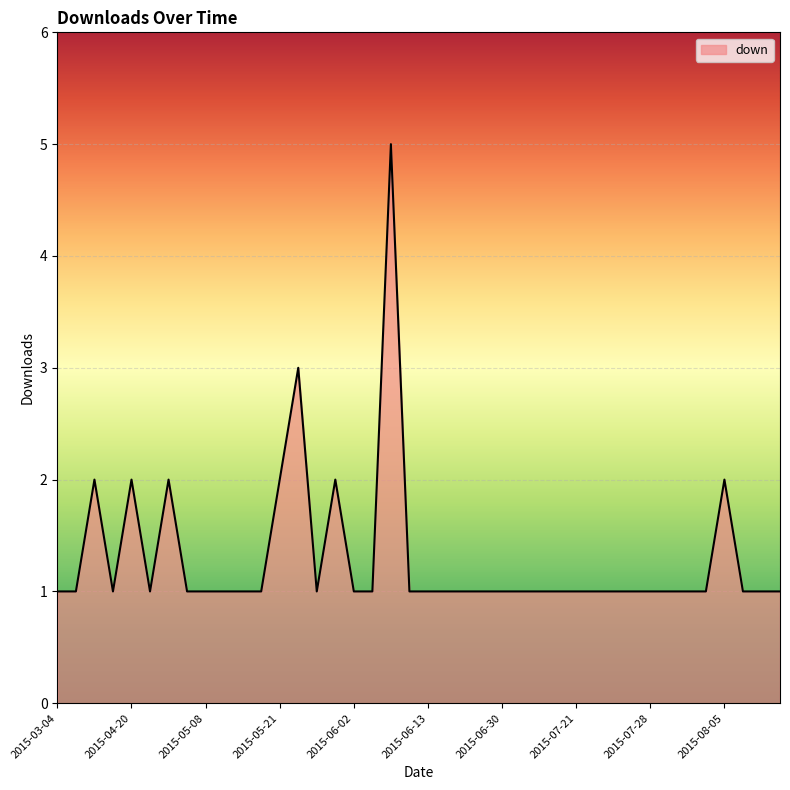

Reading right to left, what are all the values shown in this chart?

1	1	1	2	1	1	1	1	1	1	1	1	1	1	1	1	1	1	1	1	1	5	1	1	2	1	3	2	1	1	1	1	1	2	1	2	1	2	1	1